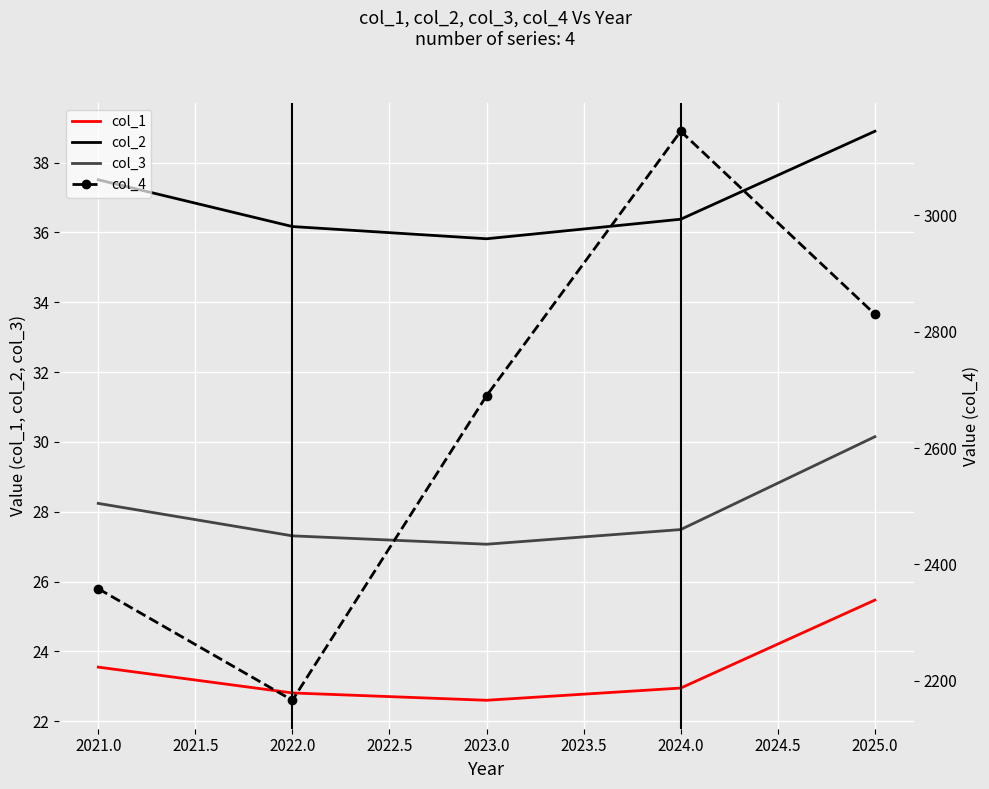

What is the smallest value displayed?

22.6